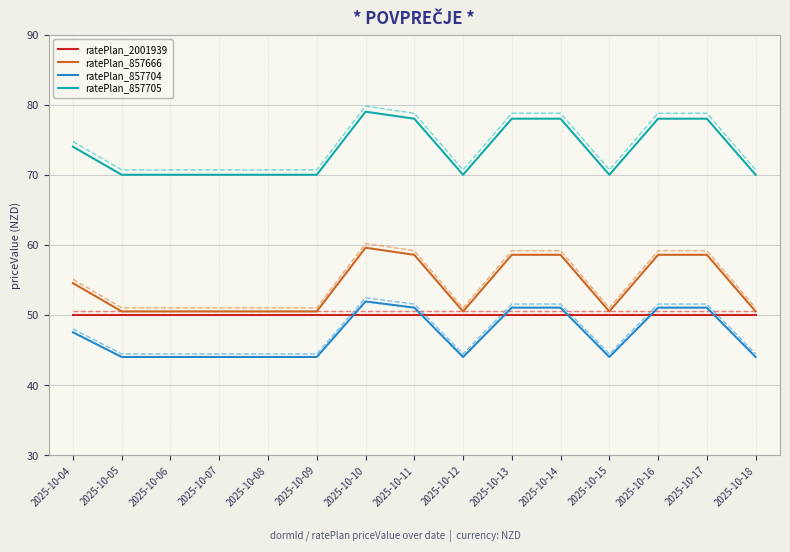

The value of ratePlan_857704 at 2025-10-11 is 51.0. True or false?

True